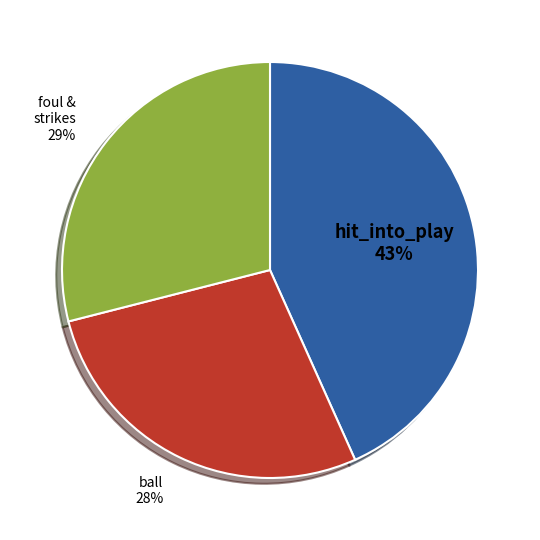

To the nearest percent, what is the average slice percentage?

33%